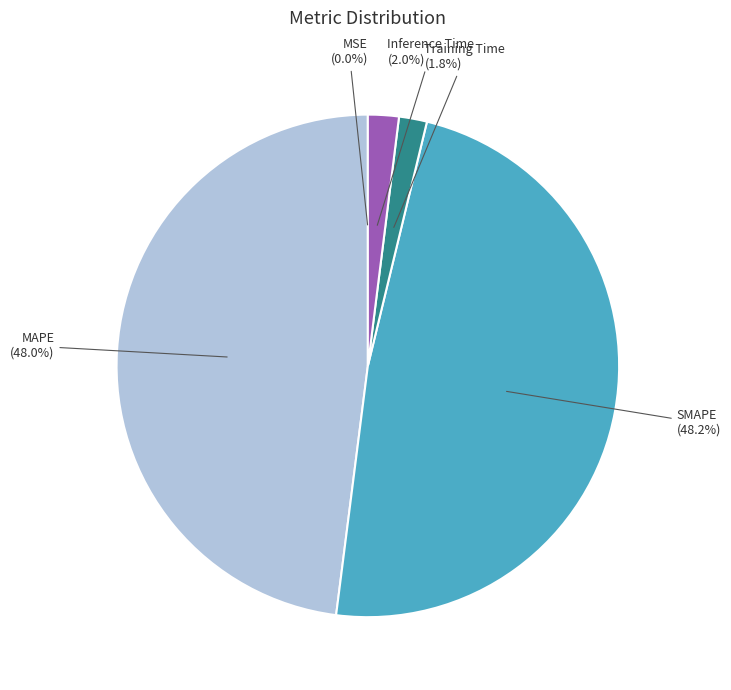

Does Inference Time account for over 50% of the chart?

No